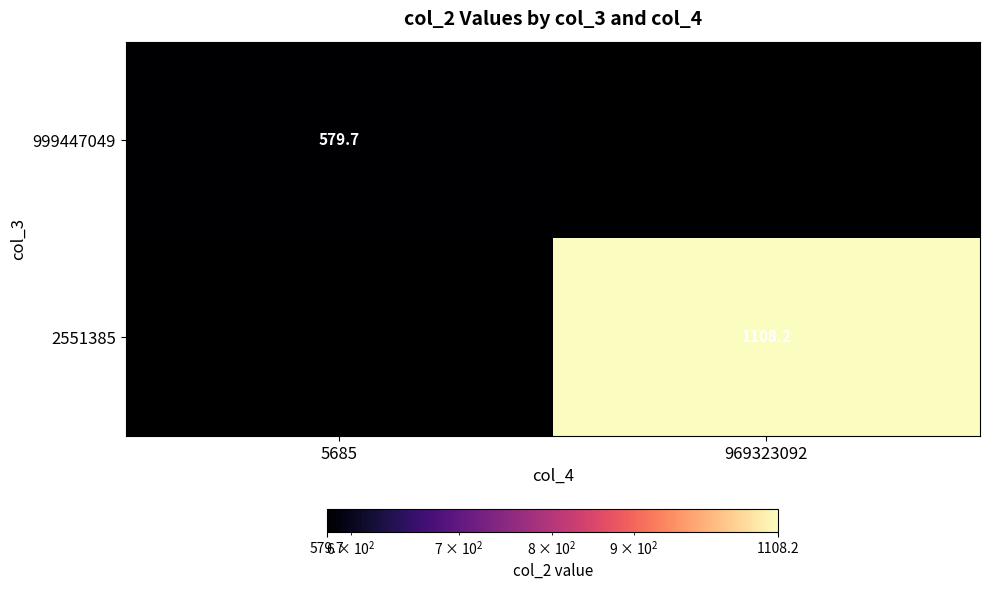

At which label does 2551385 reach its peak?

5685